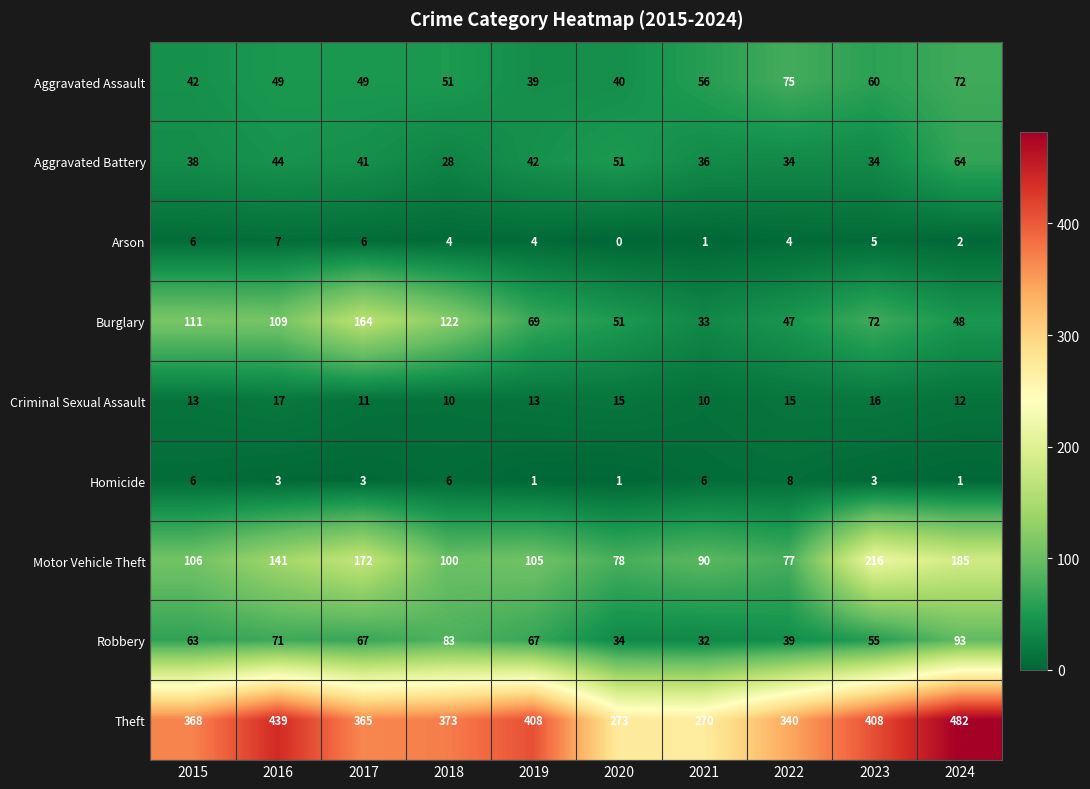

Which category has the lowest value across all series?

2020